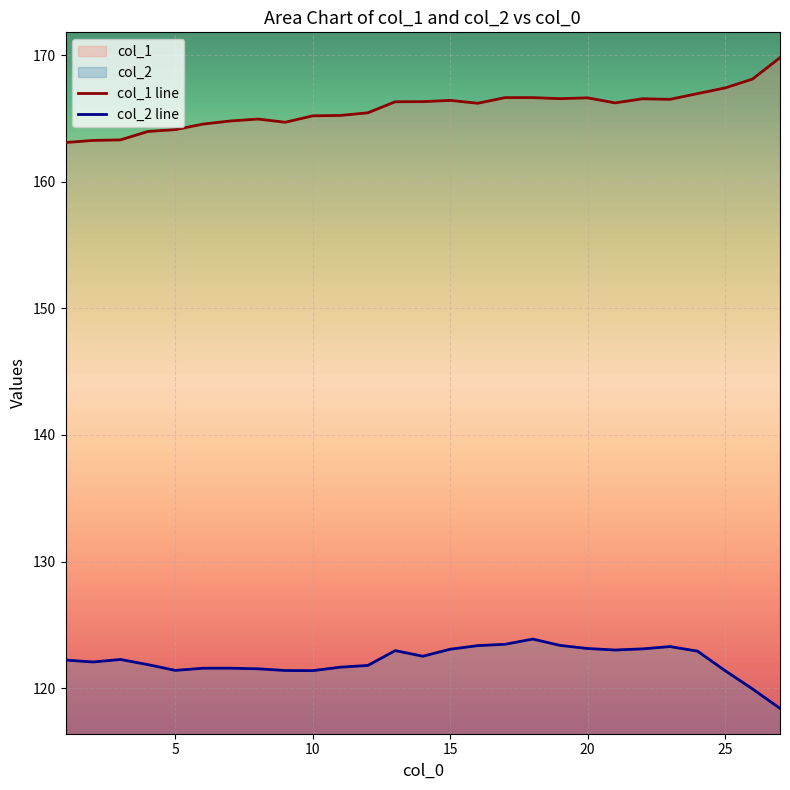

What is the sum of the col_2 values at 5 and 11?

243.1